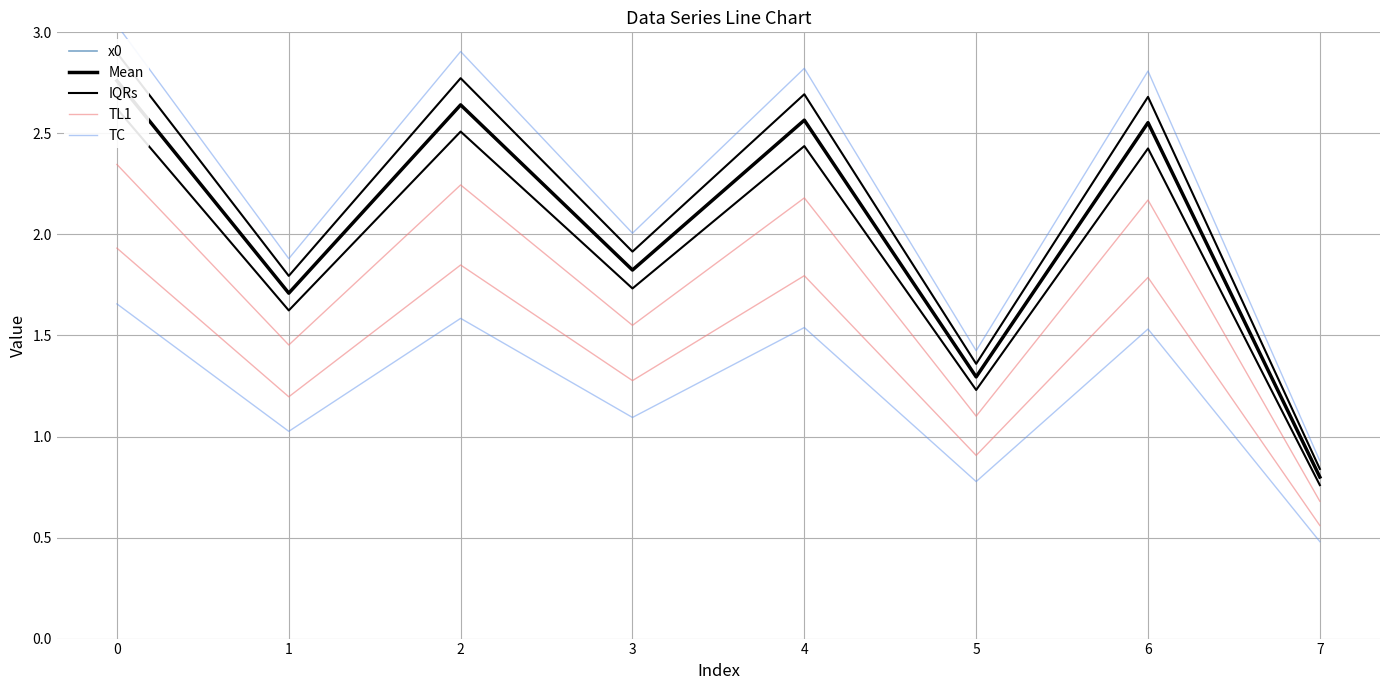

Reading left to right, what are all the values shown in this chart?

x0: 2.8	1.7	2.6	1.8	2.6	1.3	2.6	0.8
Mean: 2.8	1.7	2.6	1.8	2.6	1.3	2.6	0.8
IQRs: 2.9	1.8	2.8	1.9	2.7	1.4	2.7	0.8
TL1: 2.3	1.5	2.2	1.6	2.2	1.1	2.2	0.7
TC: 3.0	1.9	2.9	2.0	2.8	1.4	2.8	0.9